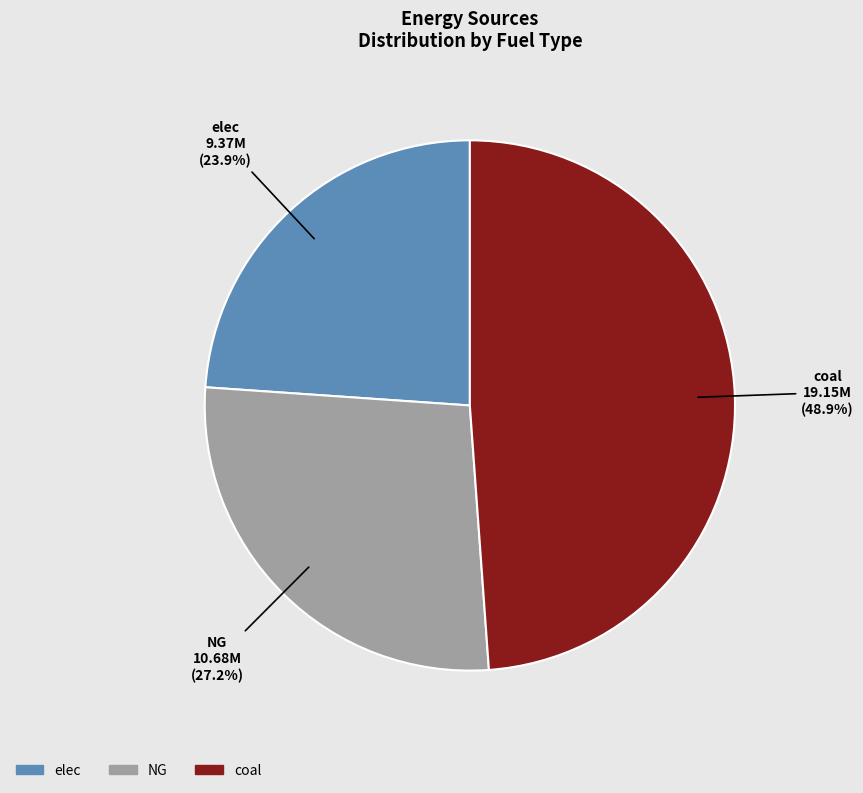

Is there a majority slice in this chart?

No